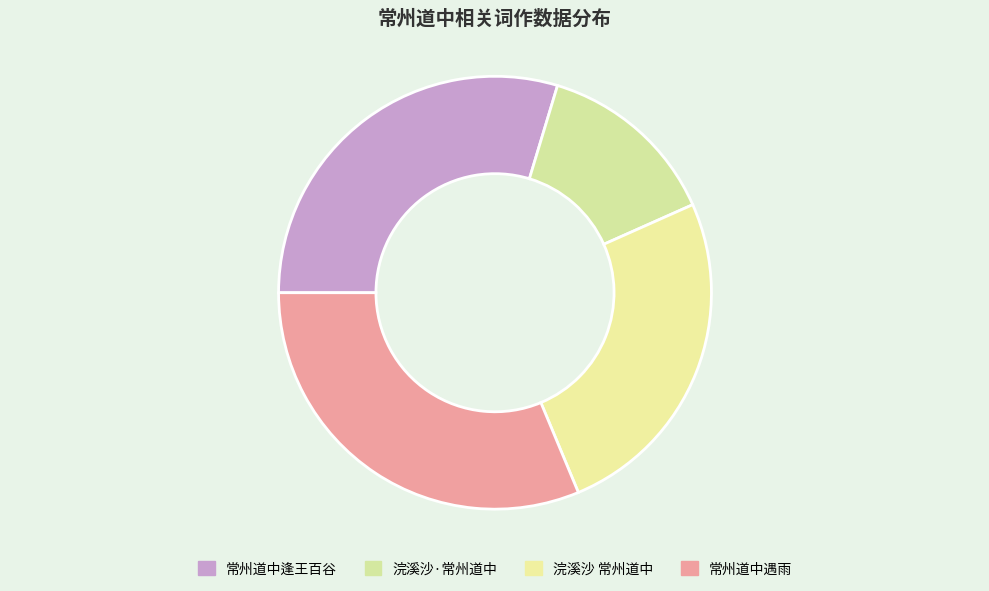

How many segments does this pie chart have?

4